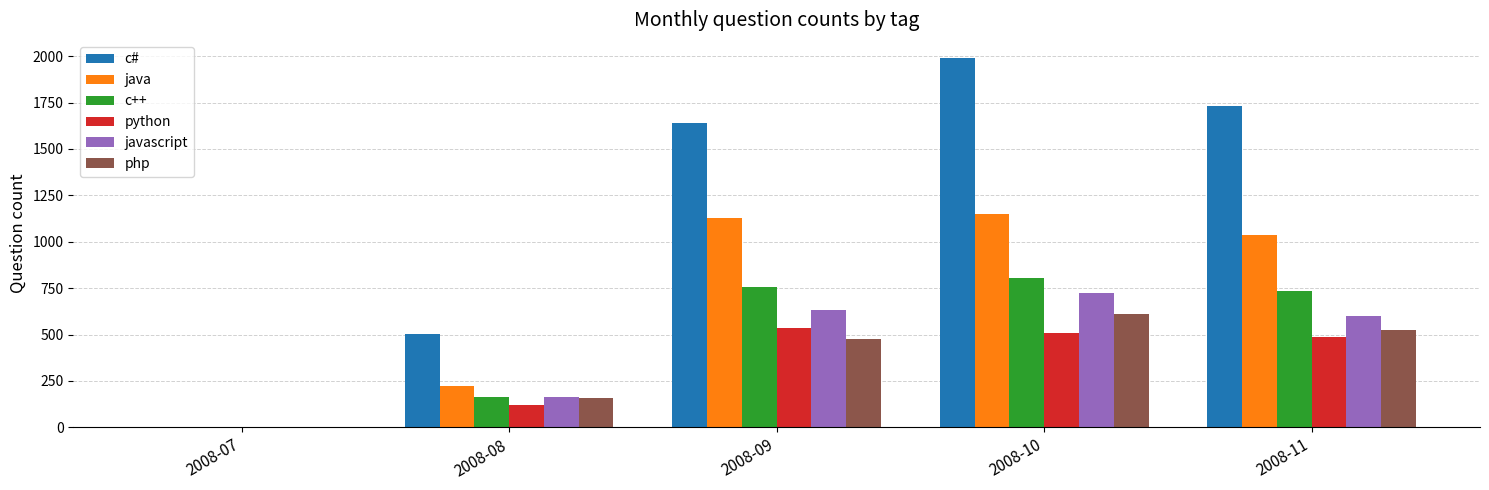

Which series changed the most between 2008-09 and 2008-10?

c#